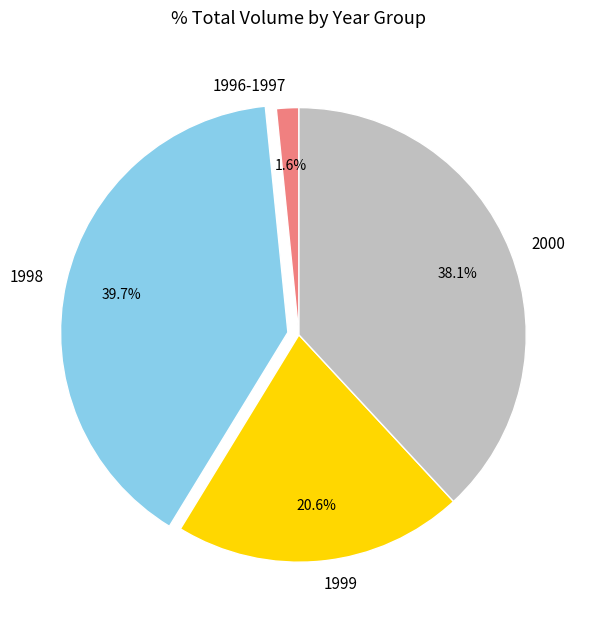

Does any single category account for the majority?

No